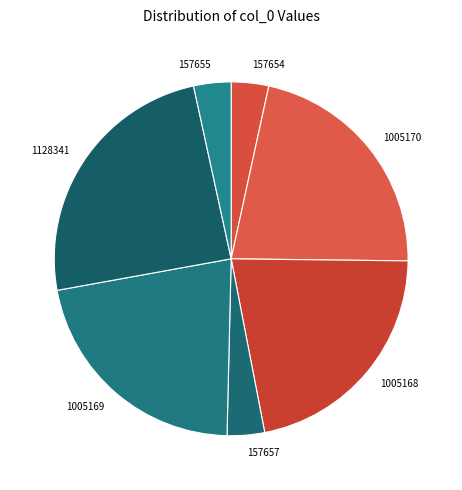

Is there a majority slice in this chart?

No